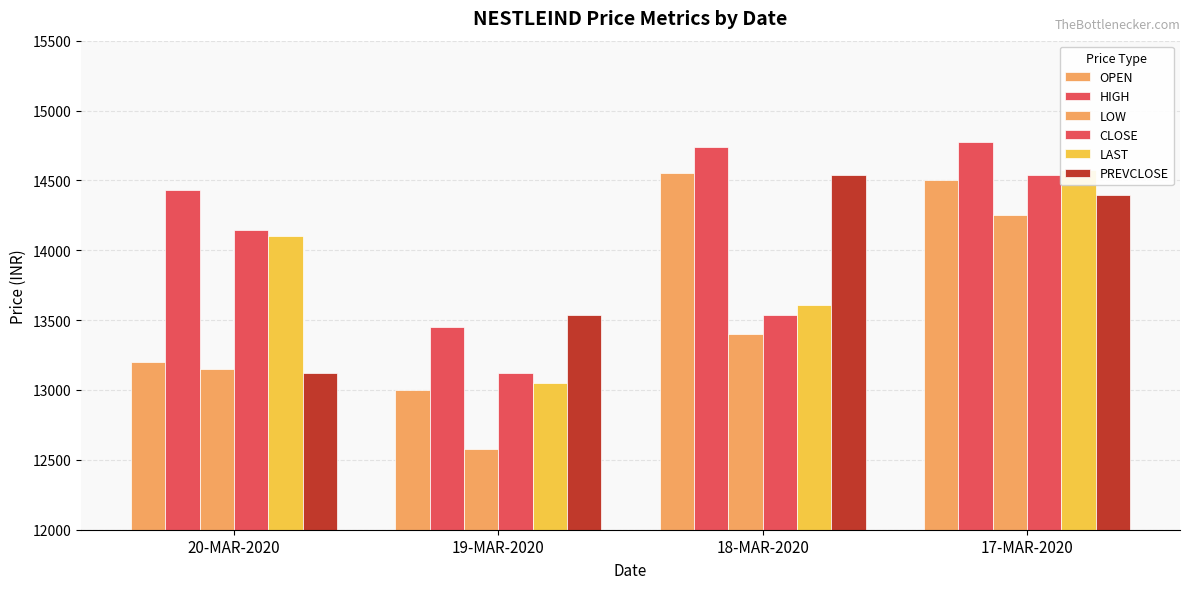

Which series has the largest total across all categories?

HIGH